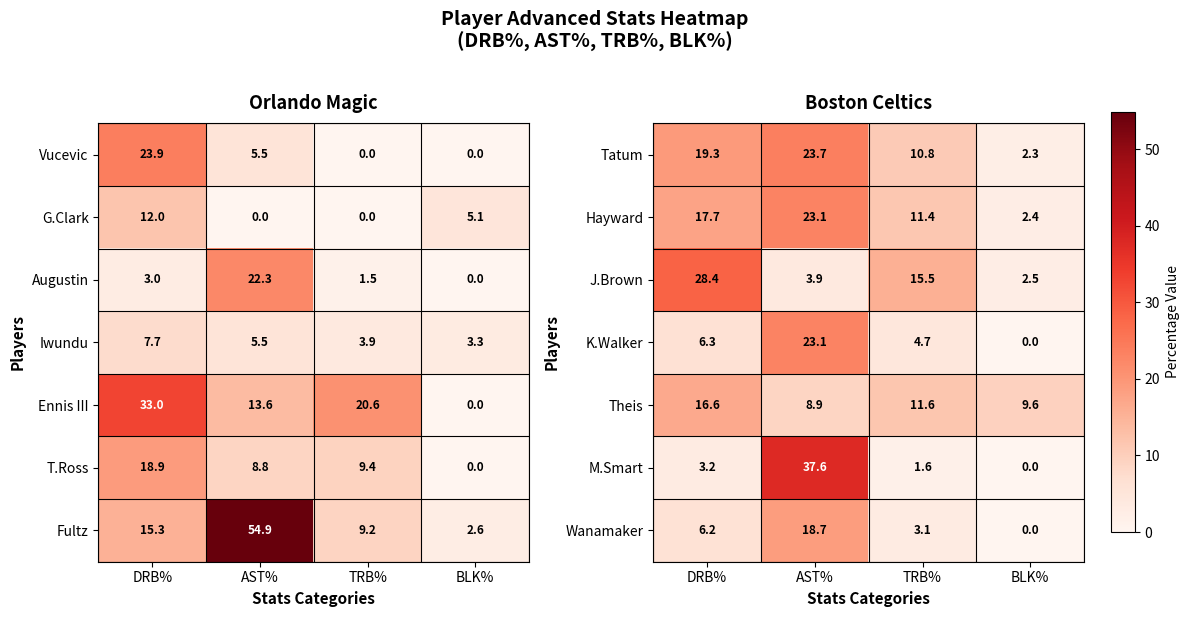

What is the maximum value for M.Smart?

37.6